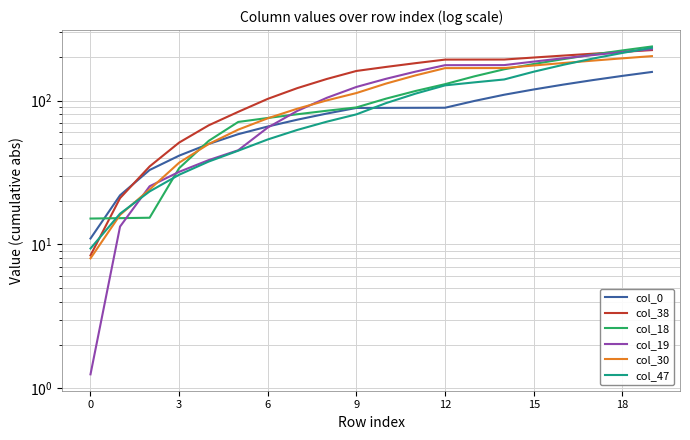

Where is col_30 nearest to the value 105?

8